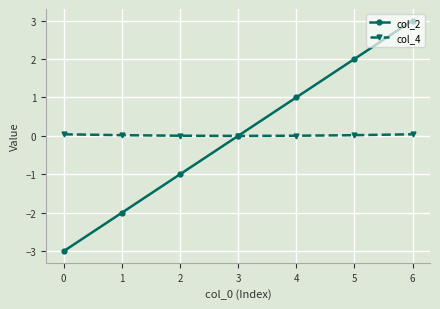

At which category is the sum across all series the highest?

6